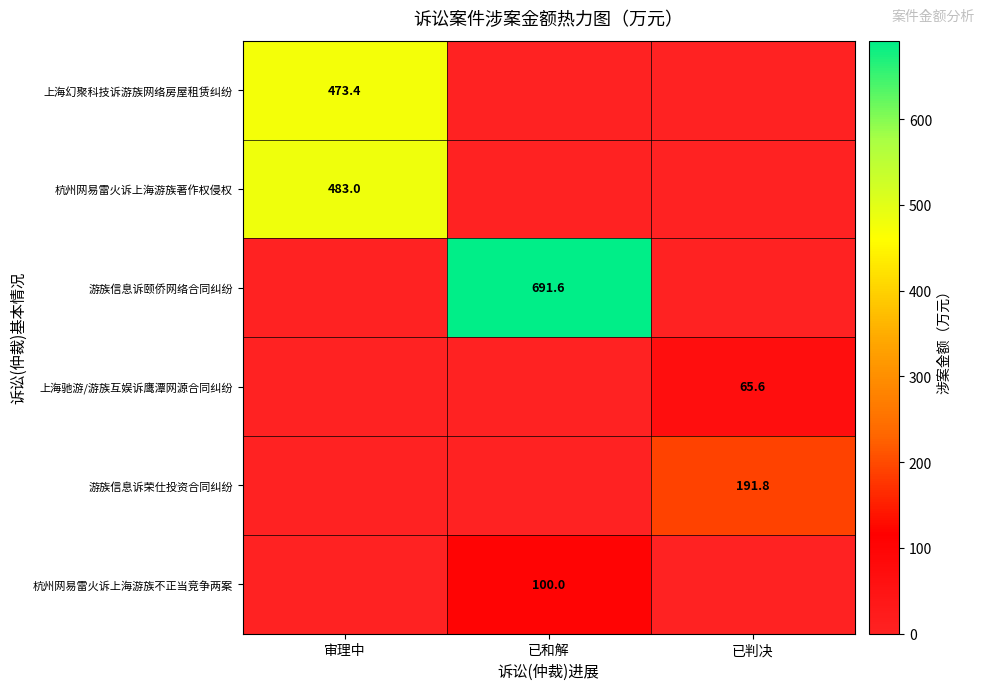

Count the number of categories in the chart.

3